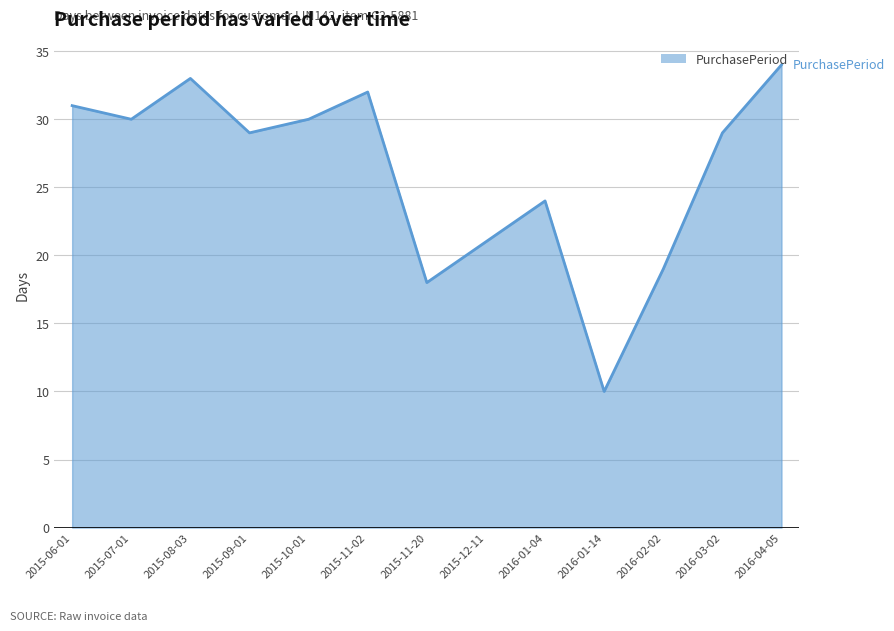

What position from the left is 2016-01-04?

9